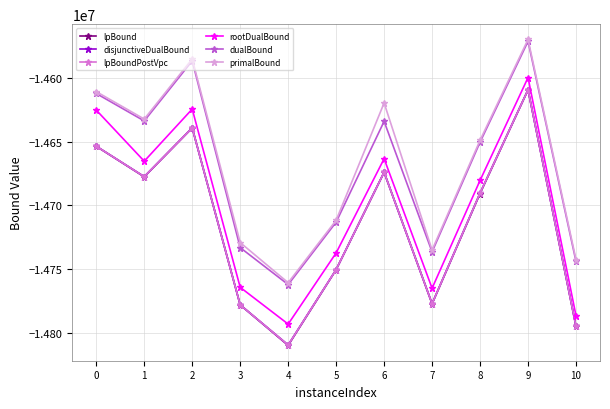

List the labels in order of primalBound value, smallest first.

4, 10, 7, 3, 5, 8, 1, 6, 0, 2, 9